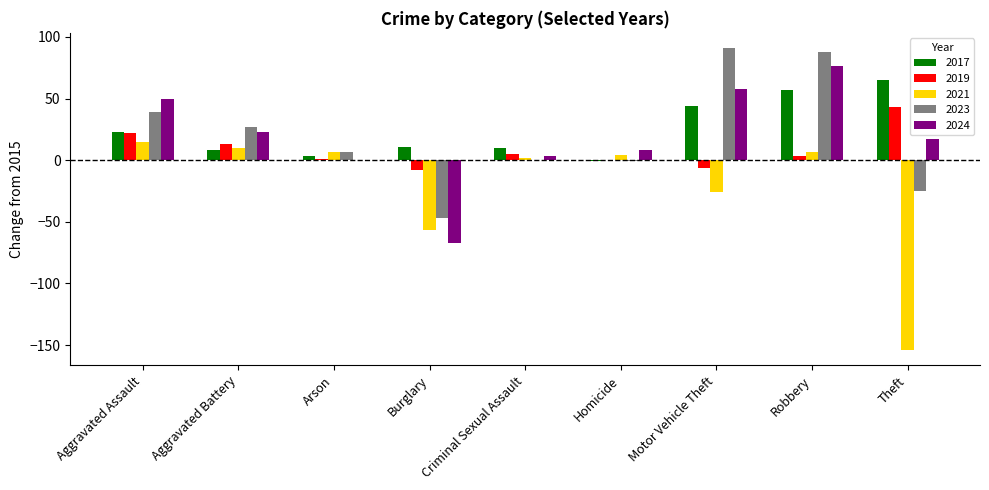

At which category is the sum across all series the highest?

Robbery